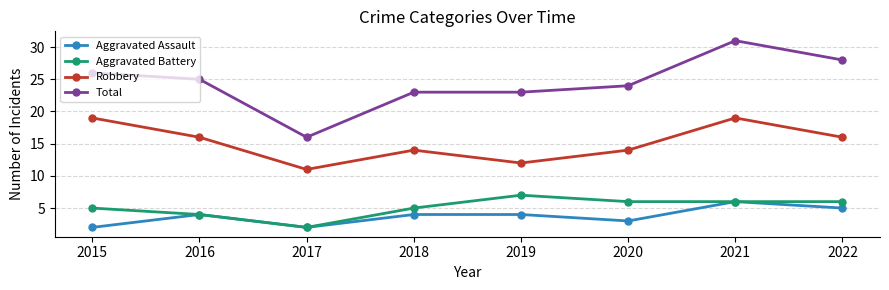

At which category does Robbery reach its first local peak?

2018